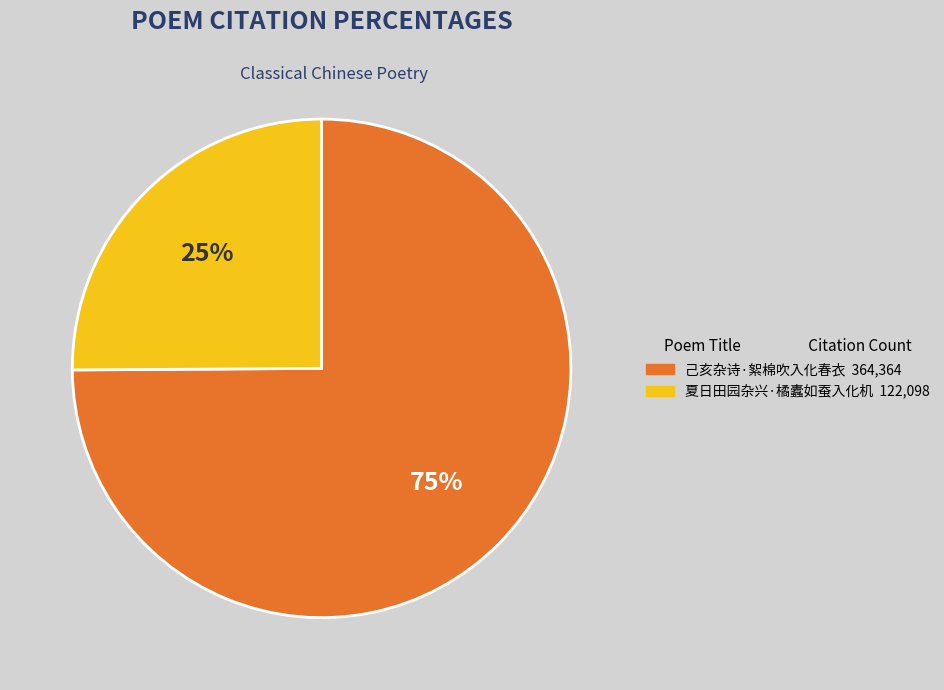

Does any single category account for the majority?

Yes